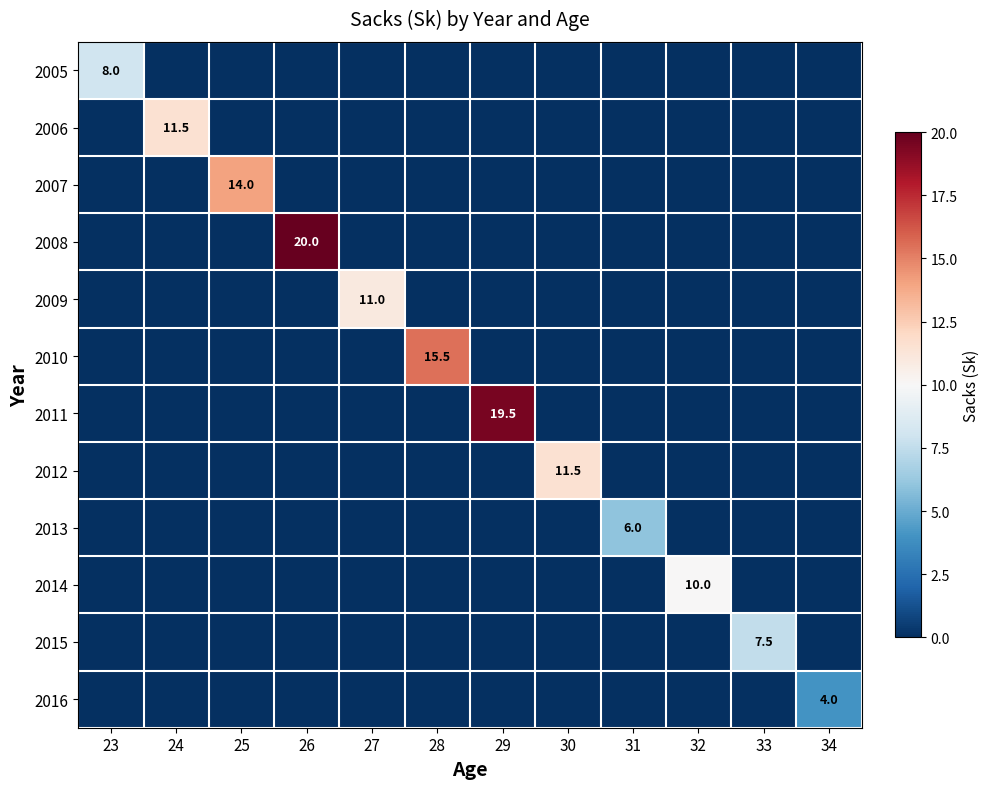

Which category has the lowest value in the 2007 series?

23